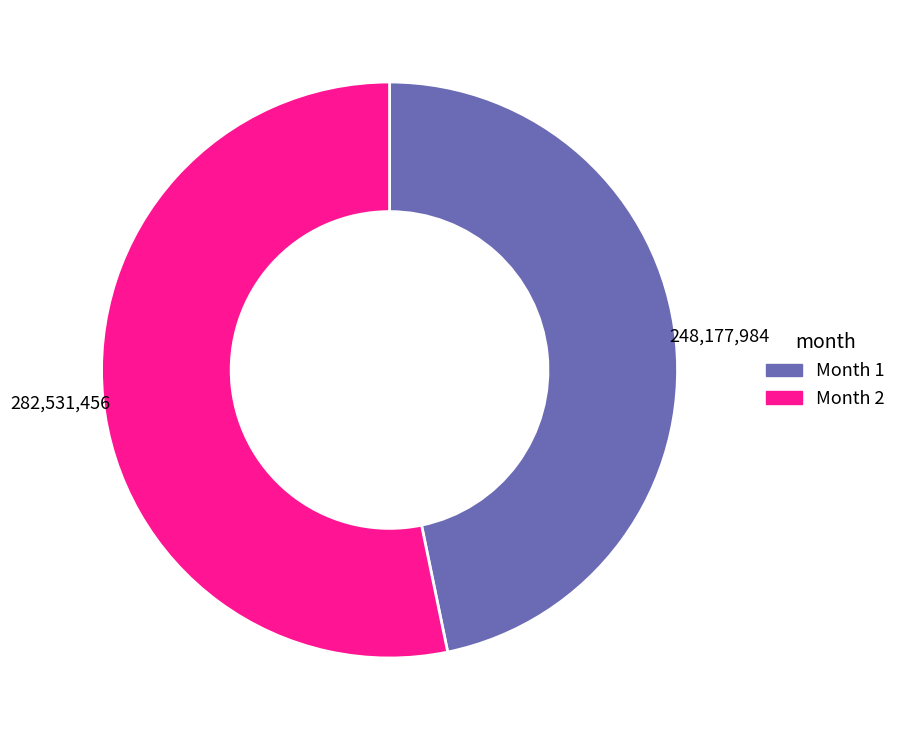

Does any single category account for the majority?

Yes